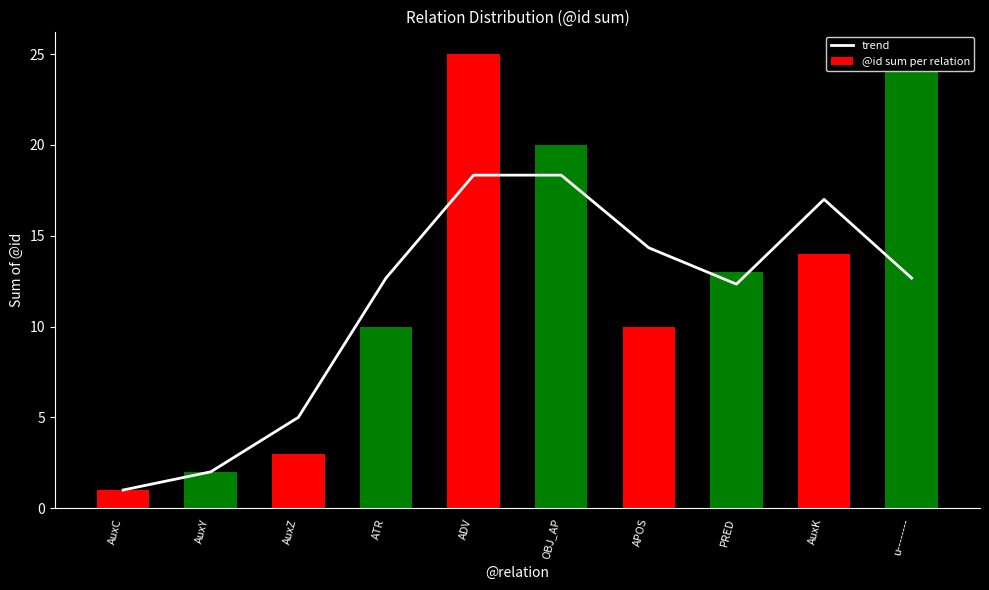

How many categories are shown in the chart?

10